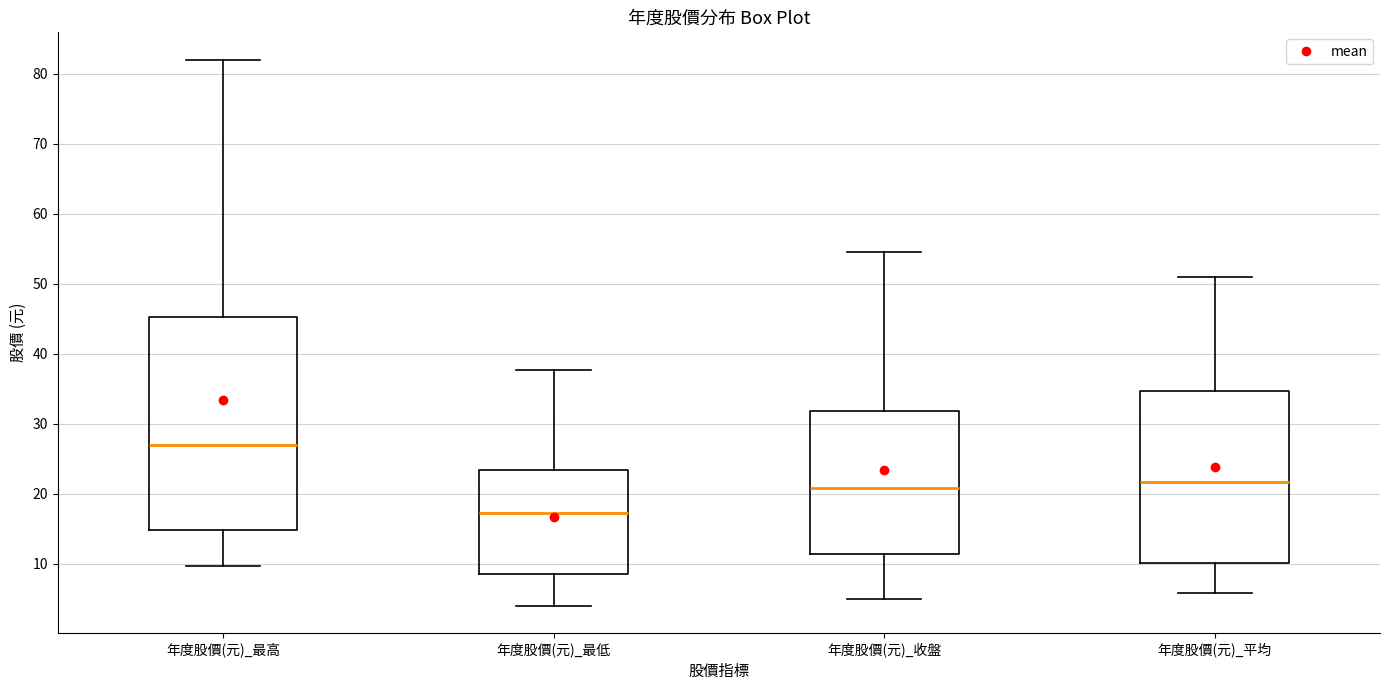

Which box's median line is the highest?

年度股價(元)_最高